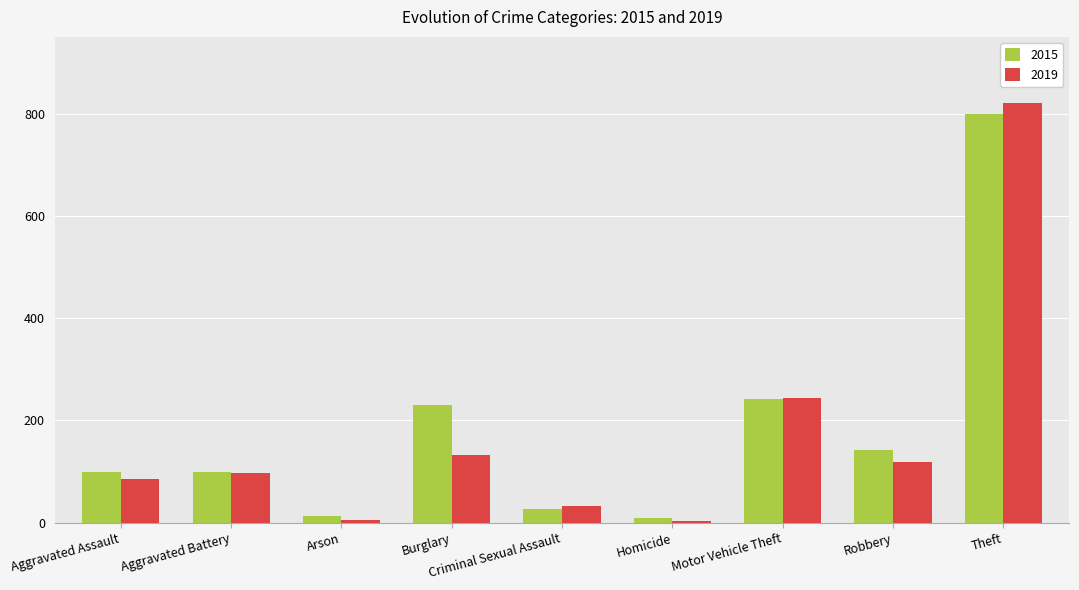

True or false: 2019 has a value of 98 at Aggravated Battery.

True